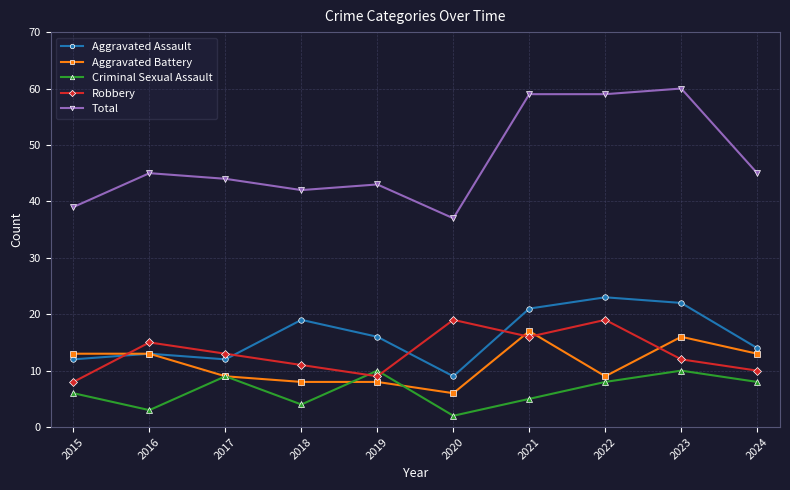

True or false: Robbery has more than 0 interior local peaks.

True